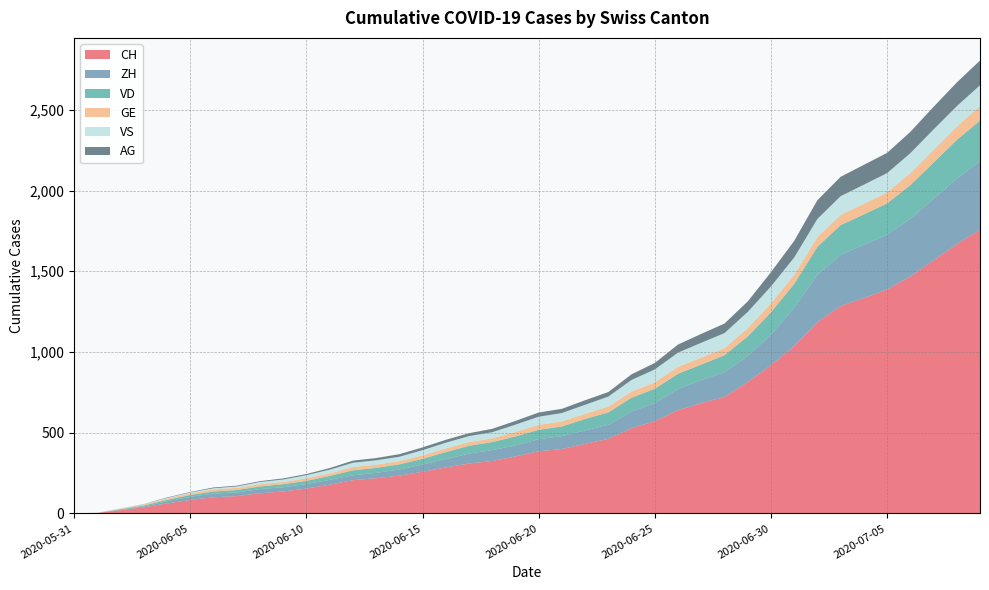

Reading left to right, transcribe all the data shown in this chart.

CH: 0	3	20	38	62	84	100	107	125	136	154	178	206	218	234	258	285	309	325	353	385	399	431	462	528	572	640	683	722	813	918	1036	1185	1284	1334	1387	1468	1567	1668	1757
ZH: 0	0	2	5	13	19	23	23	26	26	28	30	30	33	38	45	52	62	67	68	75	80	83	87	103	111	130	142	153	162	190	238	294	317	330	338	357	382	405	424
VD: 0	0	4	6	9	11	13	15	16	19	20	24	31	31	32	35	43	48	50	56	58	60	71	77	86	89	95	97	105	121	138	147	172	185	188	195	208	224	240	252
GE: 0	1	4	6	8	10	13	13	14	14	16	16	20	20	20	22	22	23	23	27	31	31	32	36	38	40	43	43	44	51	55	56	61	63	66	68	75	79	83	91
VS: 0	1	2	2	4	6	7	9	14	15	19	23	27	27	27	32	36	37	38	46	50	52	56	62	72	80	88	92	93	101	105	108	112	116	118	120	123	126	126	128
AG: 0	0	0	1	3	3	5	5	5	7	7	10	13	14	16	17	18	18	21	23	26	26	28	28	35	40	50	55	59	65	88	103	116	120	123	125	132	140	147	153